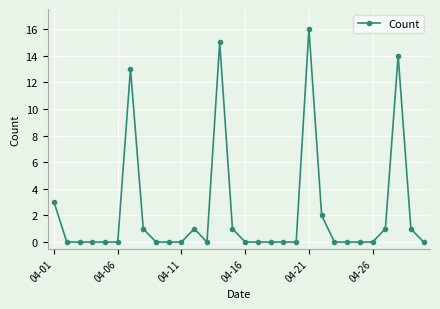

What is the sum of all values?

68